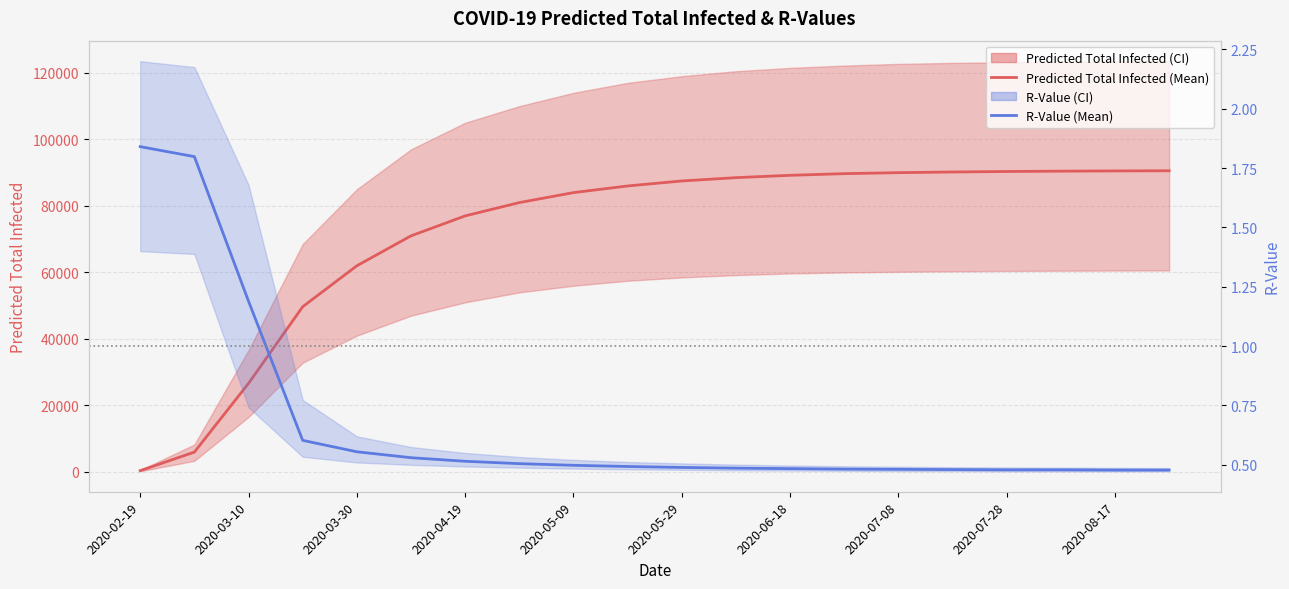

Which series has the widest spread of values?

Predicted Total Infected (Mean)